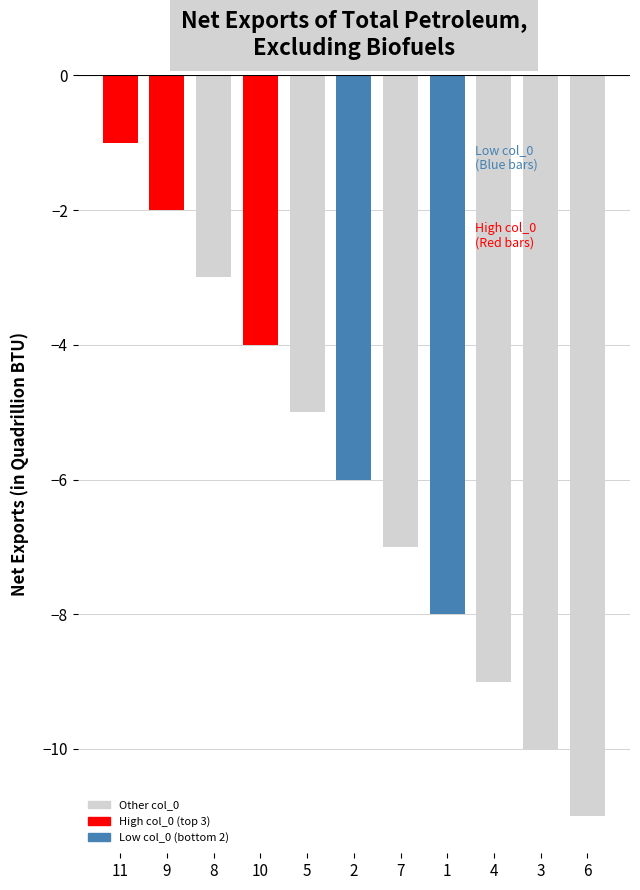

What is the minimum value shown in the chart?

-11